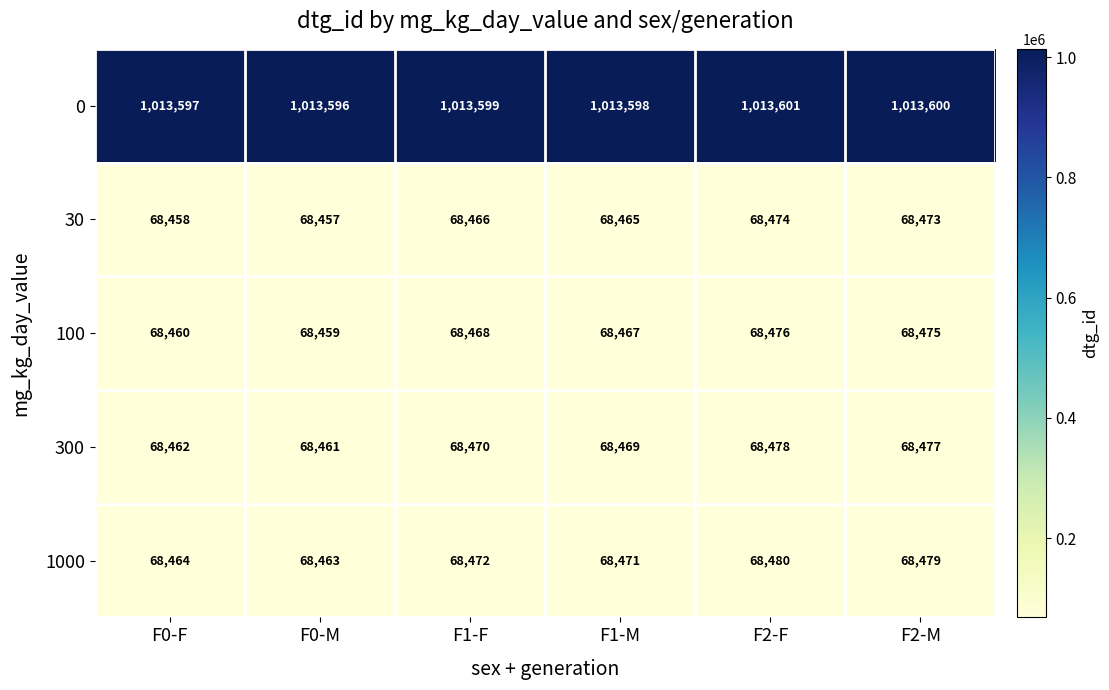

Which series has the largest total across all categories?

0